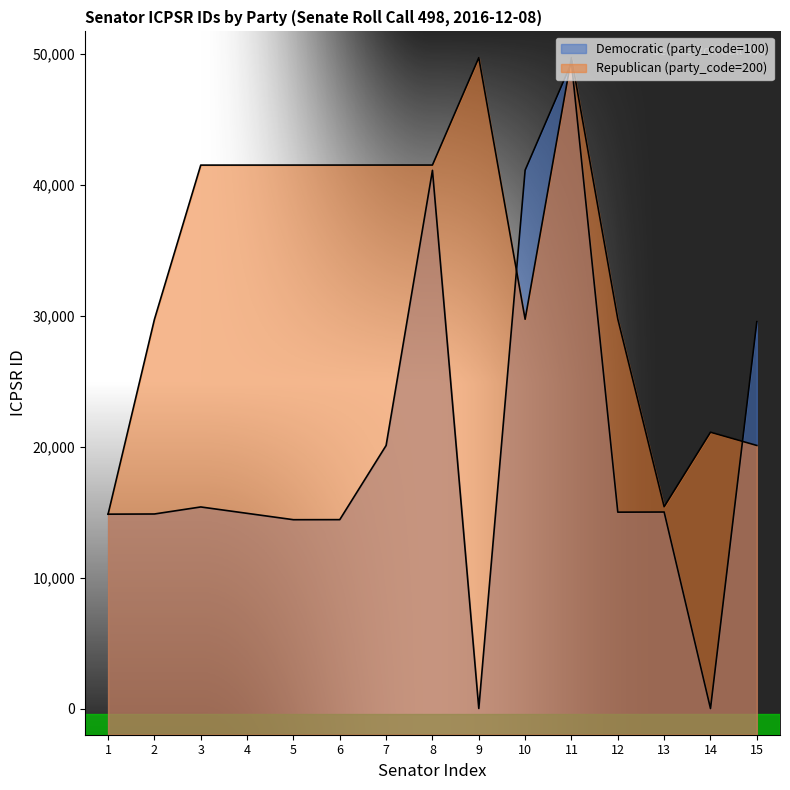

How many values in the Republican (party_code=200) series exceed 41500?

7